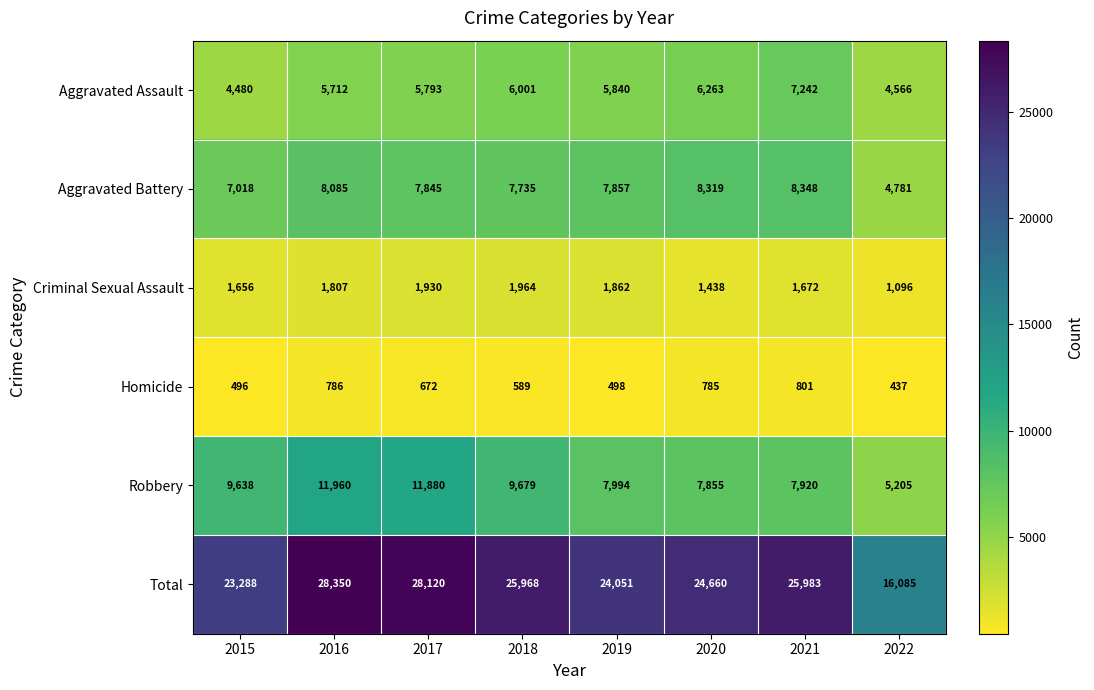

What is the maximum value shown in the chart?

28350